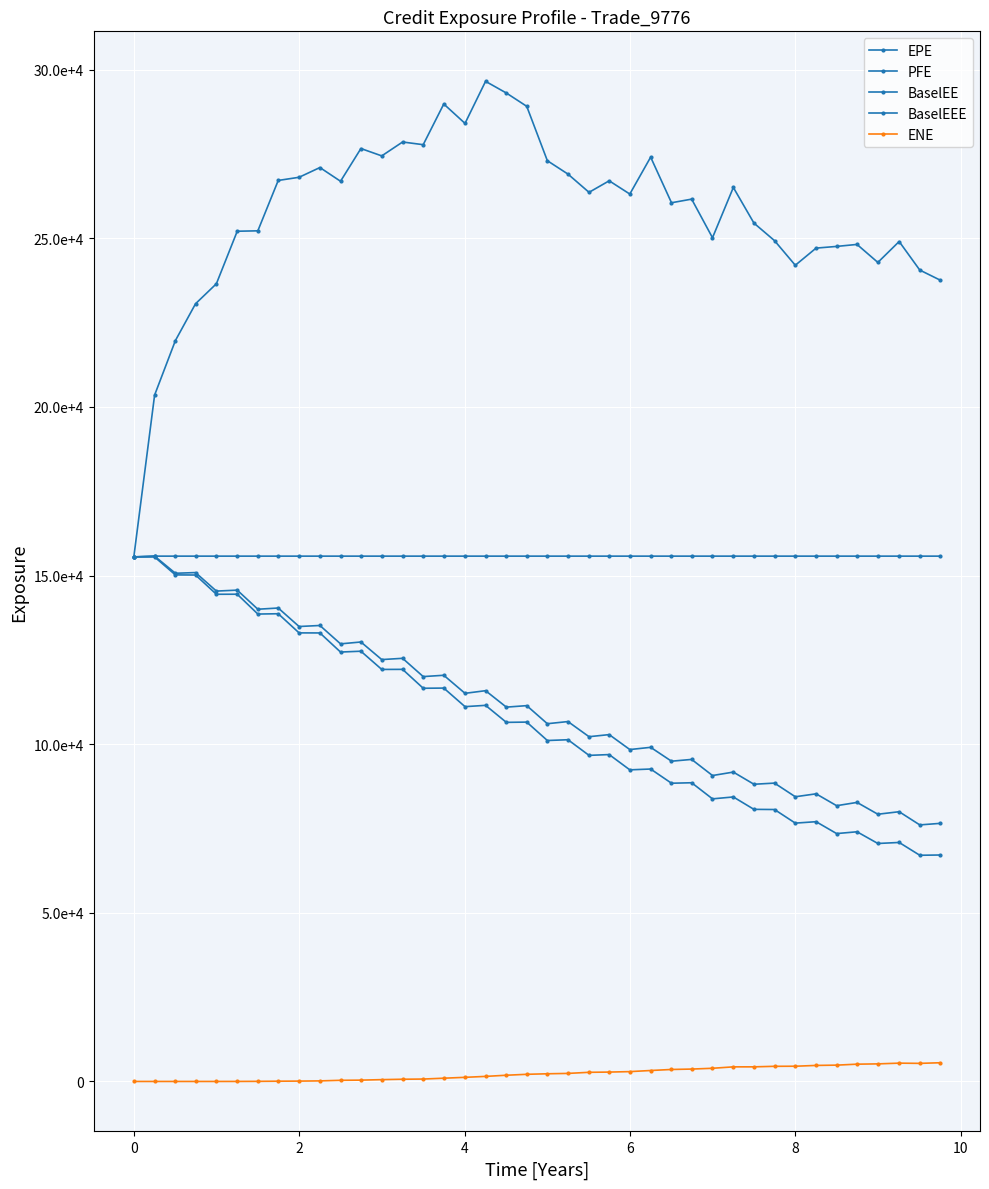

How many interior local peaks does the EPE series have?

15